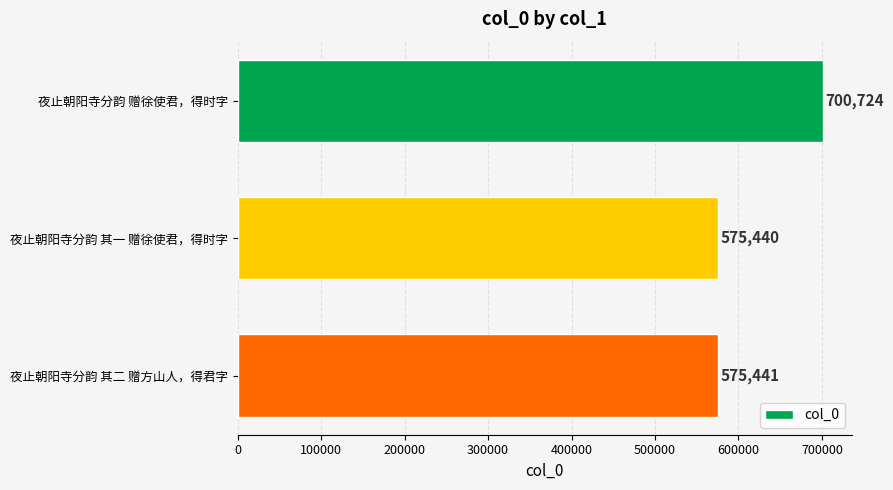

At which category does the chart reach its minimum across all series?

夜止朝阳寺分韵 其一 赠徐使君，得时字